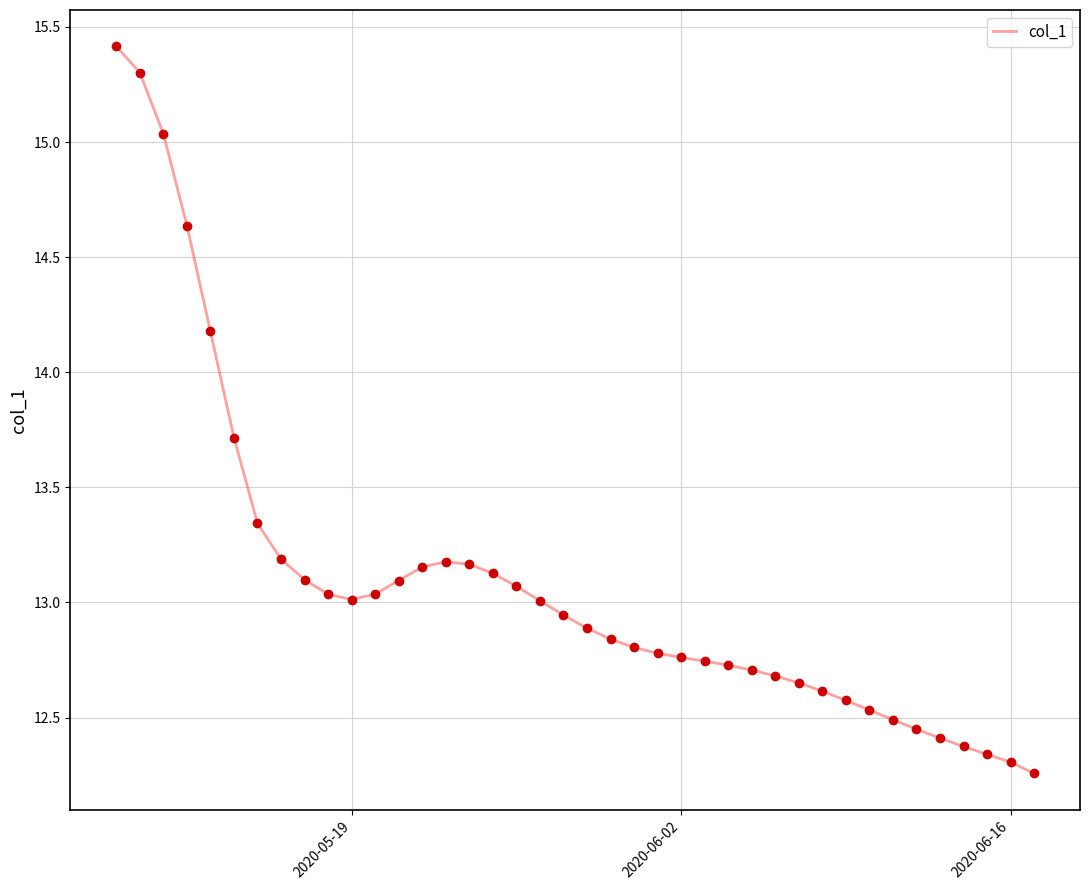

What is the difference between the maximum and minimum values?

3.2